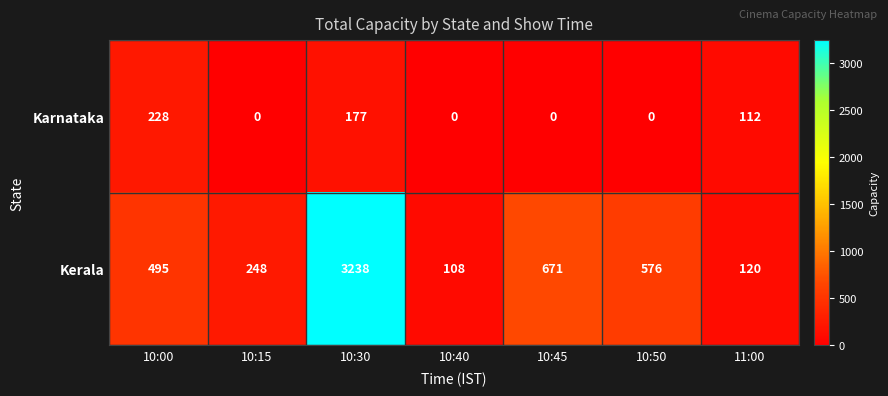

List the series in order of their peak value, highest first.

Kerala, Karnataka